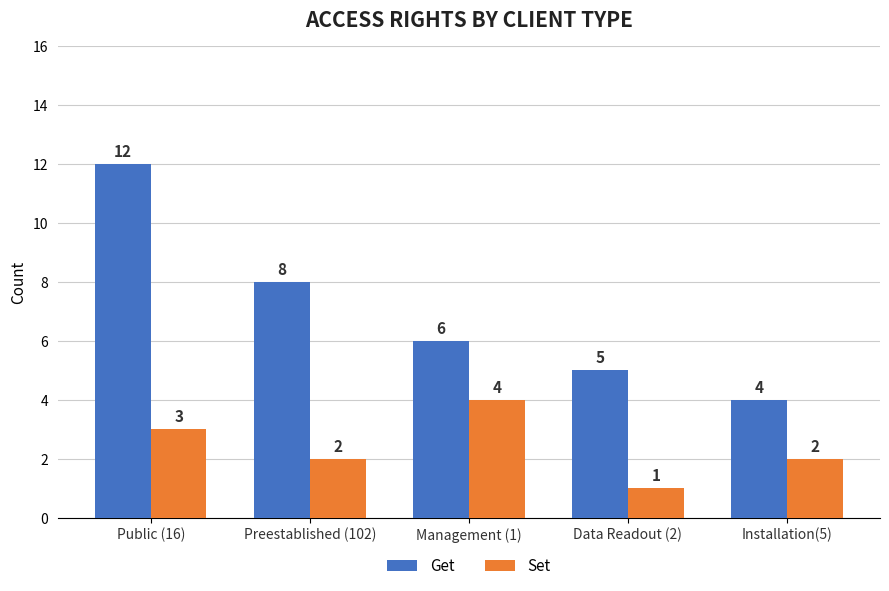

Which series has the largest total across all categories?

Get